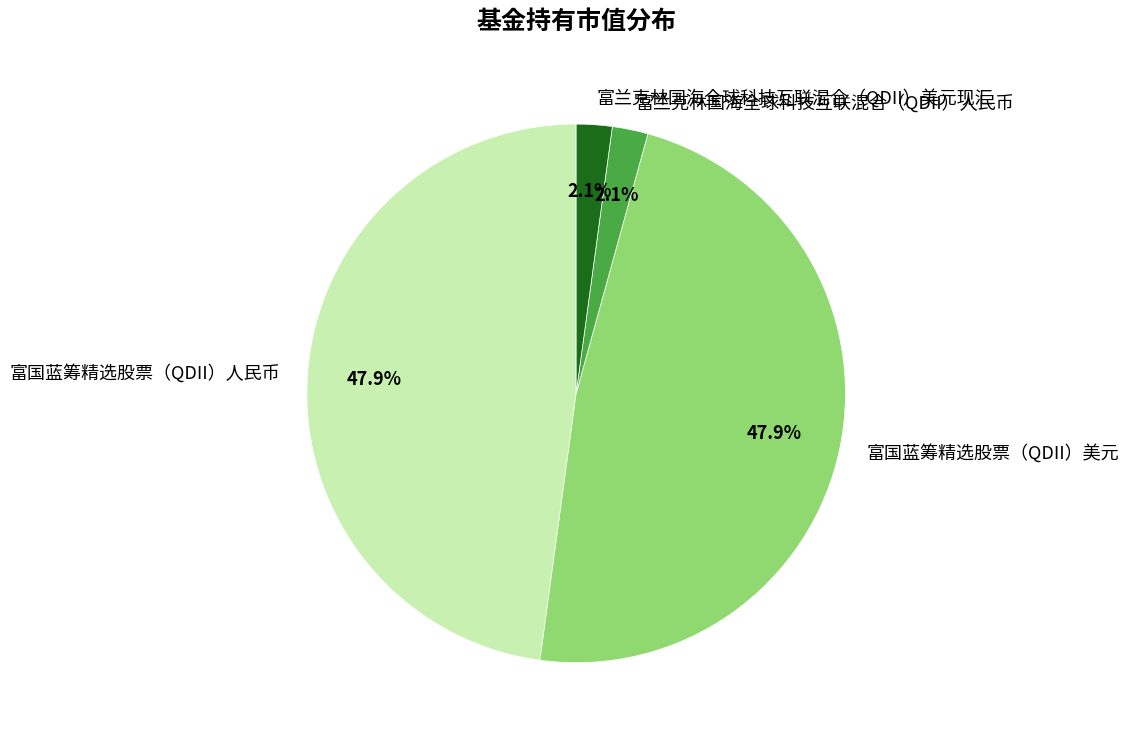

How many segments does this pie chart have?

4